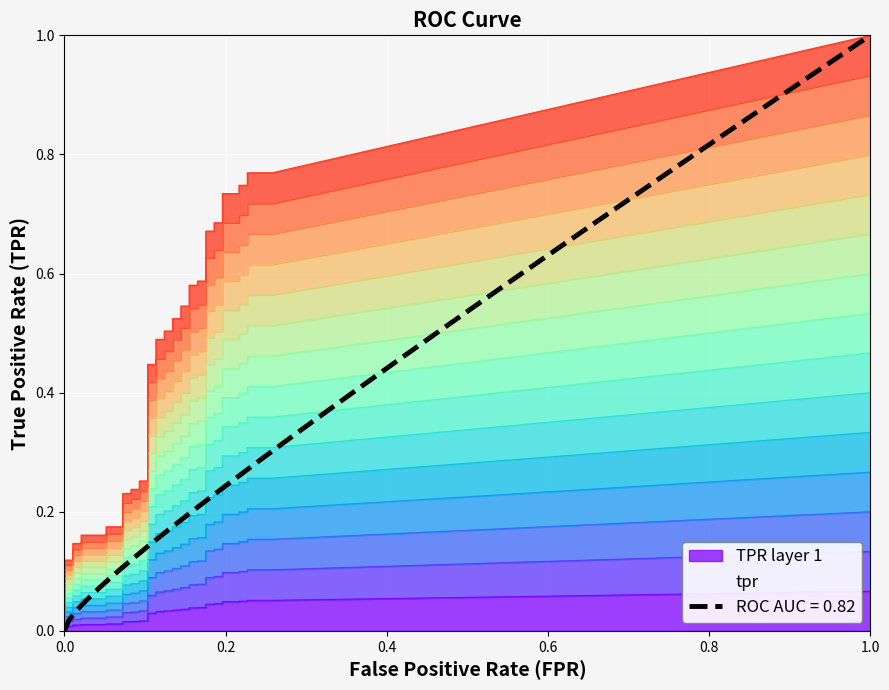

True or false: tpr and fpr intersect in this chart.

False